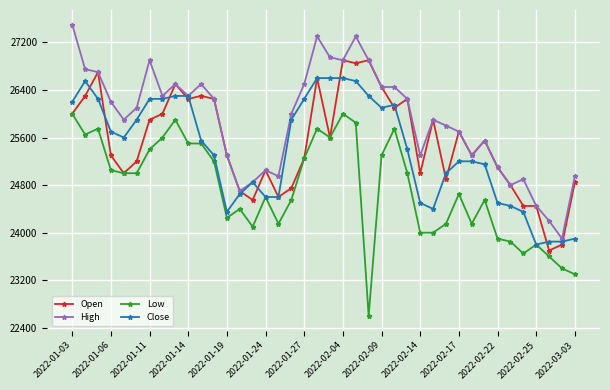

Which series has the widest spread of values?

High